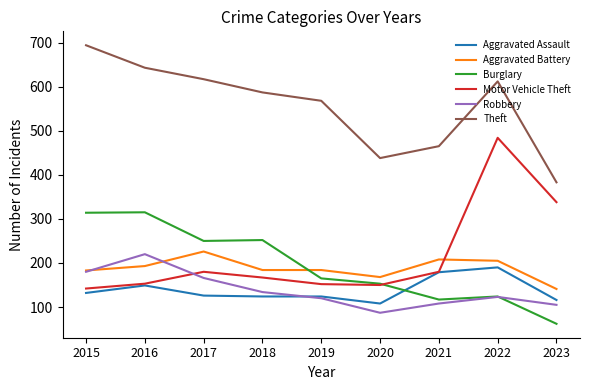

What is the greatest value displayed?

694